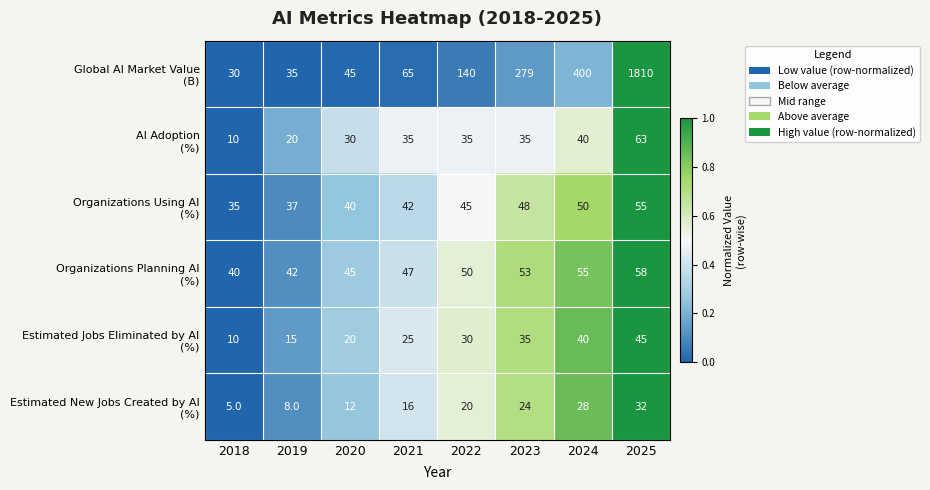

What is the difference between the highest and lowest values at 2019?

34